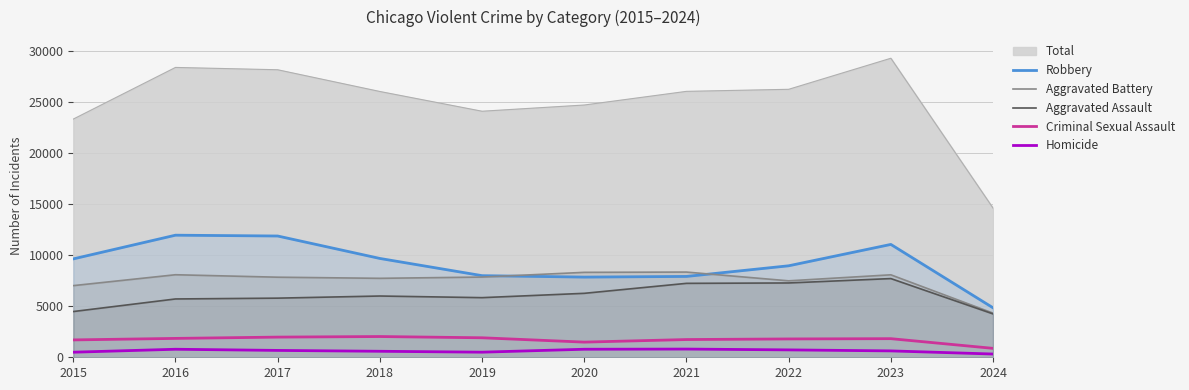

True or false: Robbery and Criminal Sexual Assault intersect in this chart.

False